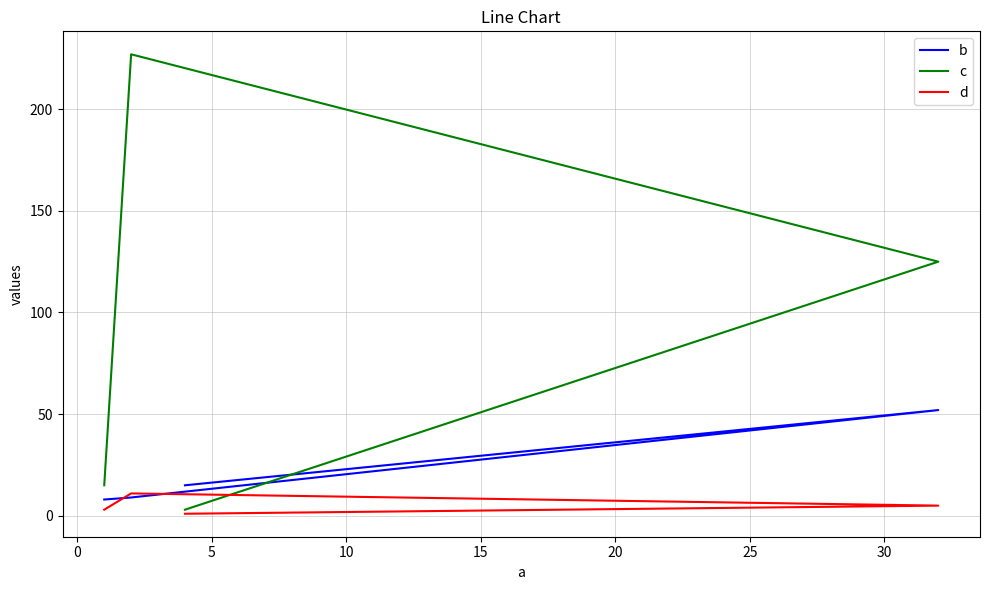

Rank the series by their maximum value, from lowest to highest.

d, b, c